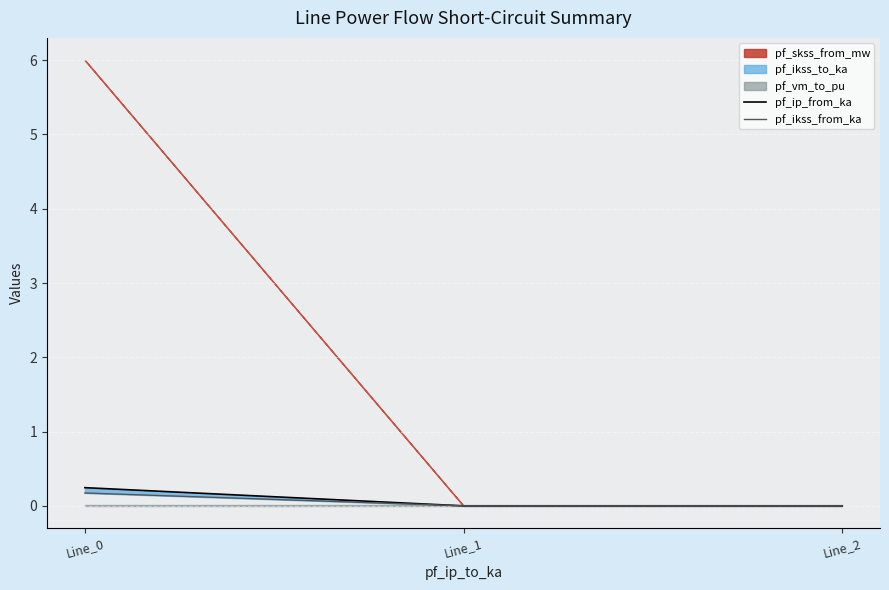

How many categories are shown in the chart?

3